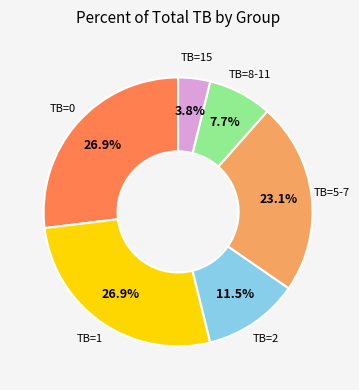

Is there any slice that represents more than half of the pie?

No